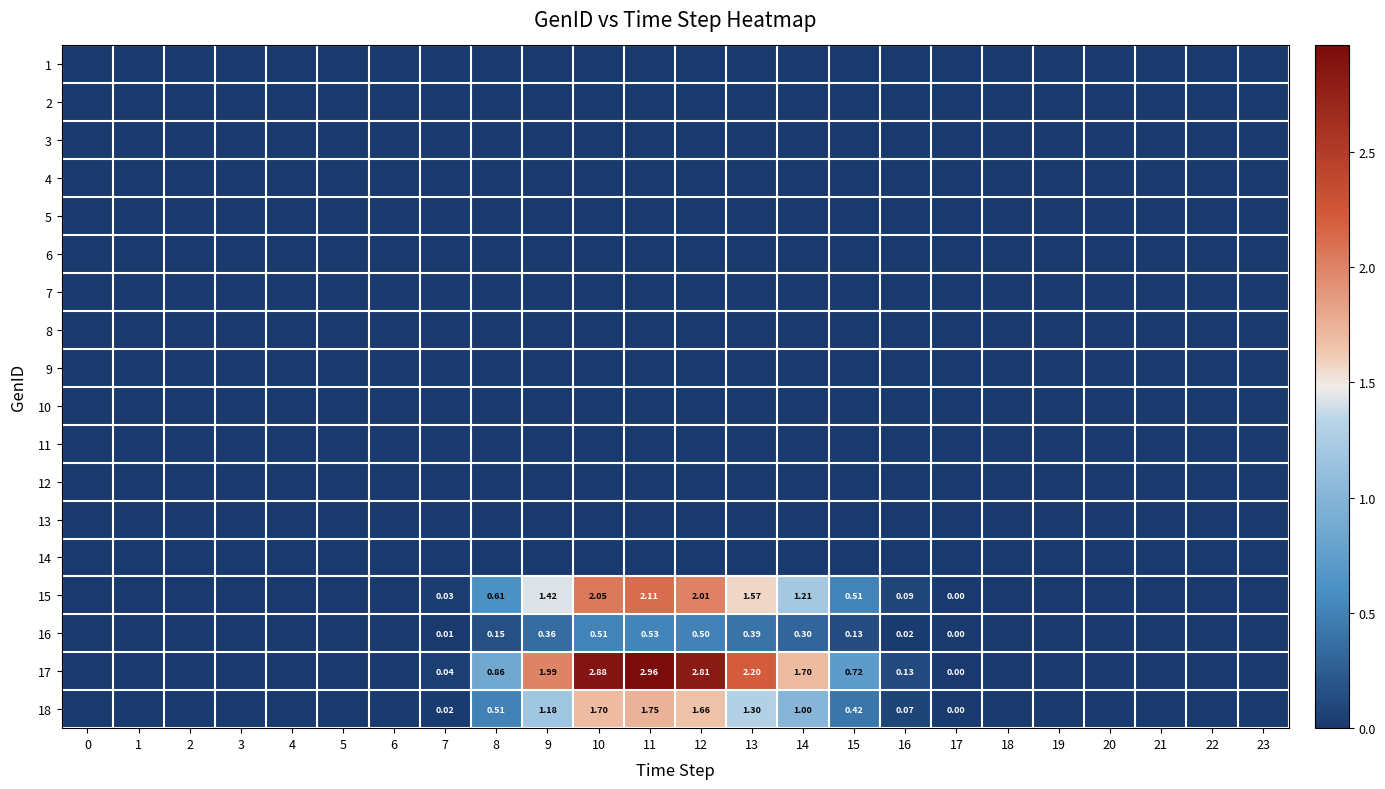

Reading left to right, extract all data points from this chart.

row_0: 0.0	0.0	0.0	0.0	0.0	0.0	0.0	0.0	0.0	0.0	0.0	0.0	0.0	0.0	0.0	0.0	0.0	0.0	0.0	0.0	0.0	0.0	0.0	0.0
row_1: 0.0	0.0	0.0	0.0	0.0	0.0	0.0	0.0	0.0	0.0	0.0	0.0	0.0	0.0	0.0	0.0	0.0	0.0	0.0	0.0	0.0	0.0	0.0	0.0
row_2: 0.0	0.0	0.0	0.0	0.0	0.0	0.0	0.0	0.0	0.0	0.0	0.0	0.0	0.0	0.0	0.0	0.0	0.0	0.0	0.0	0.0	0.0	0.0	0.0
row_3: 0.0	0.0	0.0	0.0	0.0	0.0	0.0	0.0	0.0	0.0	0.0	0.0	0.0	0.0	0.0	0.0	0.0	0.0	0.0	0.0	0.0	0.0	0.0	0.0
row_4: 0.0	0.0	0.0	0.0	0.0	0.0	0.0	0.0	0.0	0.0	0.0	0.0	0.0	0.0	0.0	0.0	0.0	0.0	0.0	0.0	0.0	0.0	0.0	0.0
row_5: 0.0	0.0	0.0	0.0	0.0	0.0	0.0	0.0	0.0	0.0	0.0	0.0	0.0	0.0	0.0	0.0	0.0	0.0	0.0	0.0	0.0	0.0	0.0	0.0
row_6: 0.0	0.0	0.0	0.0	0.0	0.0	0.0	0.0	0.0	0.0	0.0	0.0	0.0	0.0	0.0	0.0	0.0	0.0	0.0	0.0	0.0	0.0	0.0	0.0
row_7: 0.0	0.0	0.0	0.0	0.0	0.0	0.0	0.0	0.0	0.0	0.0	0.0	0.0	0.0	0.0	0.0	0.0	0.0	0.0	0.0	0.0	0.0	0.0	0.0
row_8: 0.0	0.0	0.0	0.0	0.0	0.0	0.0	0.0	0.0	0.0	0.0	0.0	0.0	0.0	0.0	0.0	0.0	0.0	0.0	0.0	0.0	0.0	0.0	0.0
row_9: 0.0	0.0	0.0	0.0	0.0	0.0	0.0	0.0	0.0	0.0	0.0	0.0	0.0	0.0	0.0	0.0	0.0	0.0	0.0	0.0	0.0	0.0	0.0	0.0
row_10: 0.0	0.0	0.0	0.0	0.0	0.0	0.0	0.0	0.0	0.0	0.0	0.0	0.0	0.0	0.0	0.0	0.0	0.0	0.0	0.0	0.0	0.0	0.0	0.0
row_11: 0.0	0.0	0.0	0.0	0.0	0.0	0.0	0.0	0.0	0.0	0.0	0.0	0.0	0.0	0.0	0.0	0.0	0.0	0.0	0.0	0.0	0.0	0.0	0.0
row_12: 0.0	0.0	0.0	0.0	0.0	0.0	0.0	0.0	0.0	0.0	0.0	0.0	0.0	0.0	0.0	0.0	0.0	0.0	0.0	0.0	0.0	0.0	0.0	0.0
row_13: 0.0	0.0	0.0	0.0	0.0	0.0	0.0	0.0	0.0	0.0	0.0	0.0	0.0	0.0	0.0	0.0	0.0	0.0	0.0	0.0	0.0	0.0	0.0	0.0
row_14: 0.0	0.0	0.0	0.0	0.0	0.0	0.0	0.0	0.6	1.4	2.1	2.1	2.0	1.6	1.2	0.5	0.1	0.0	0.0	0.0	0.0	0.0	0.0	0.0
row_15: 0.0	0.0	0.0	0.0	0.0	0.0	0.0	0.0	0.2	0.4	0.5	0.5	0.5	0.4	0.3	0.1	0.0	0.0	0.0	0.0	0.0	0.0	0.0	0.0
row_16: 0.0	0.0	0.0	0.0	0.0	0.0	0.0	0.0	0.9	2.0	2.9	3.0	2.8	2.2	1.7	0.7	0.1	0.0	0.0	0.0	0.0	0.0	0.0	0.0
row_17: 0.0	0.0	0.0	0.0	0.0	0.0	0.0	0.0	0.5	1.2	1.7	1.7	1.7	1.3	1.0	0.4	0.1	0.0	0.0	0.0	0.0	0.0	0.0	0.0